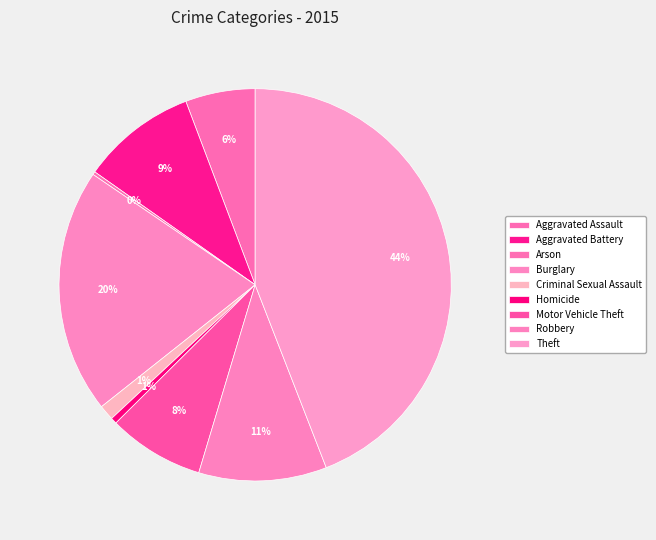

To the nearest percent, what percentage of the pie is Aggravated Assault?

6%